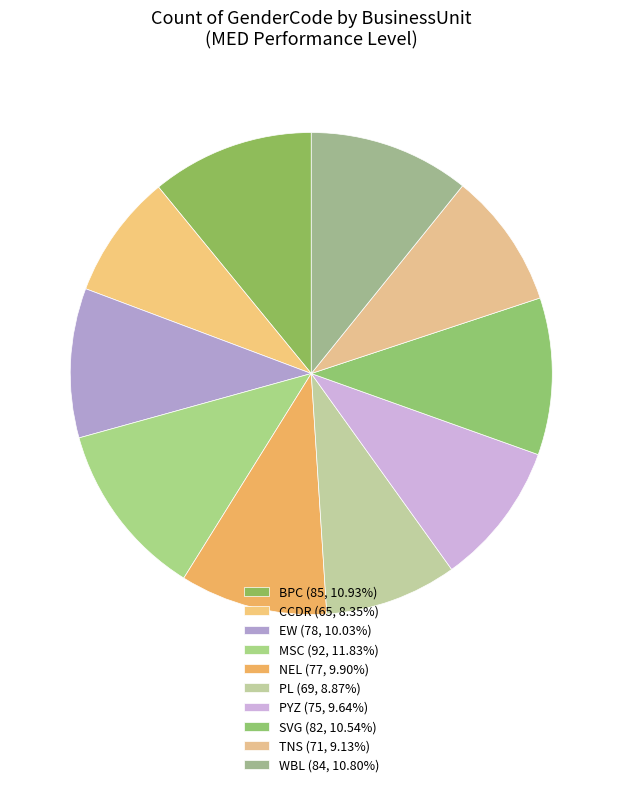

Which has a higher value, BPC or NEL?

BPC